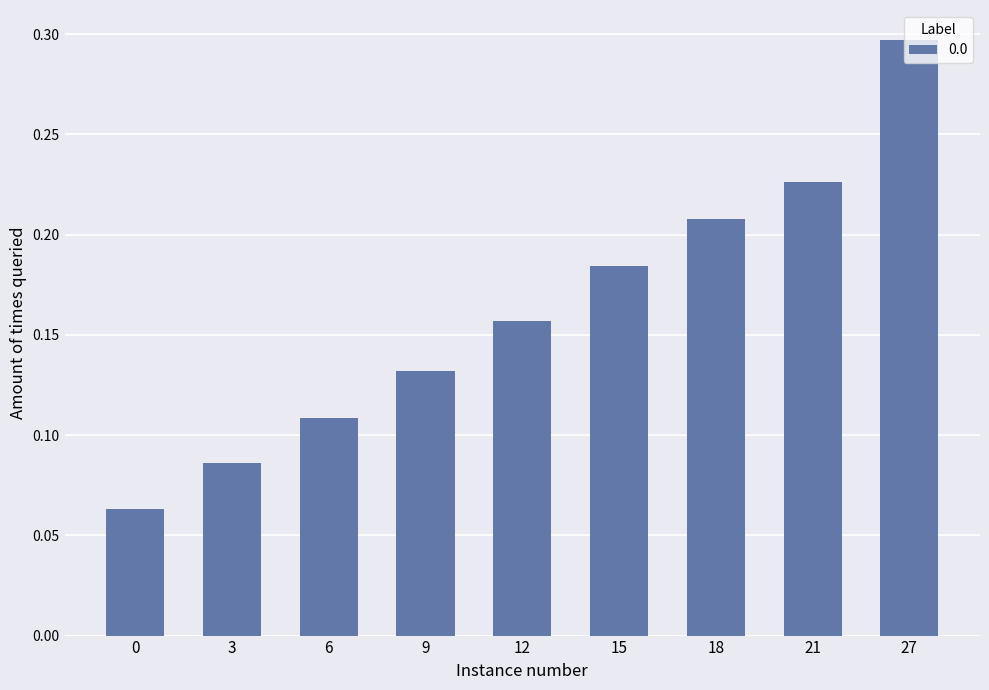

Count the number of categories in the chart.

9